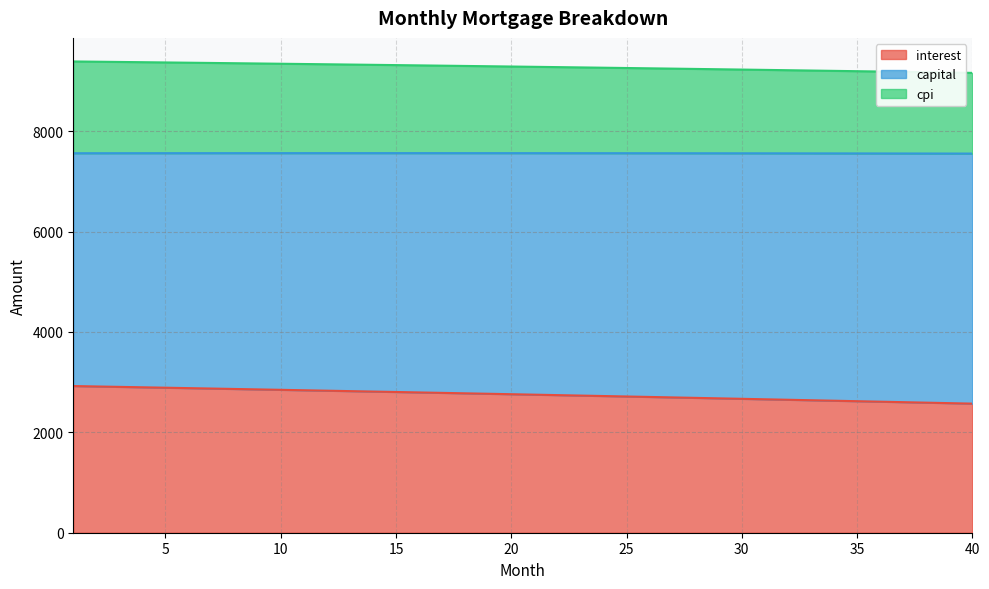

What is the lowest value of the interest series?

2571.7